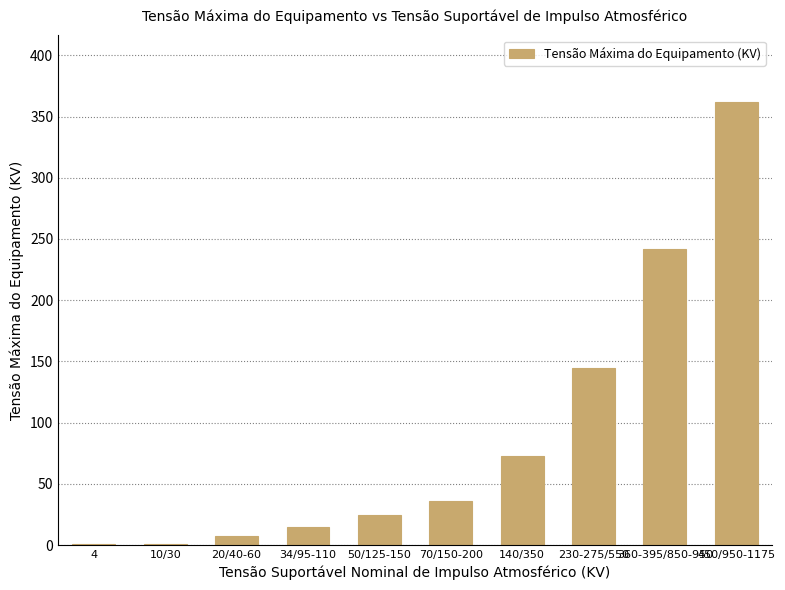

What is the average value?

90.6